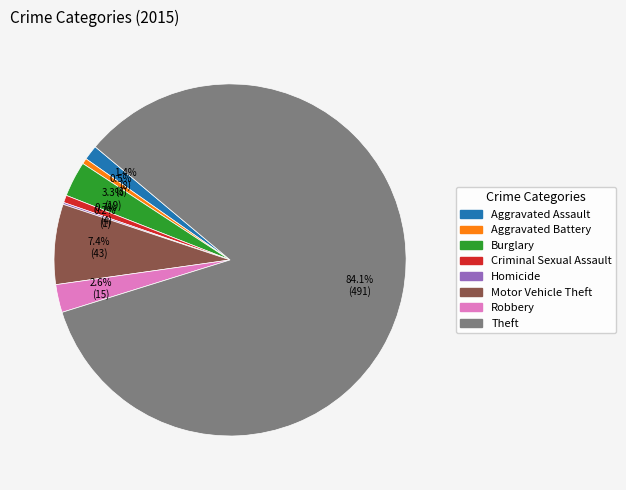

To the nearest percent, what is the combined percentage of Criminal Sexual Assault and Motor Vehicle Theft?

8%